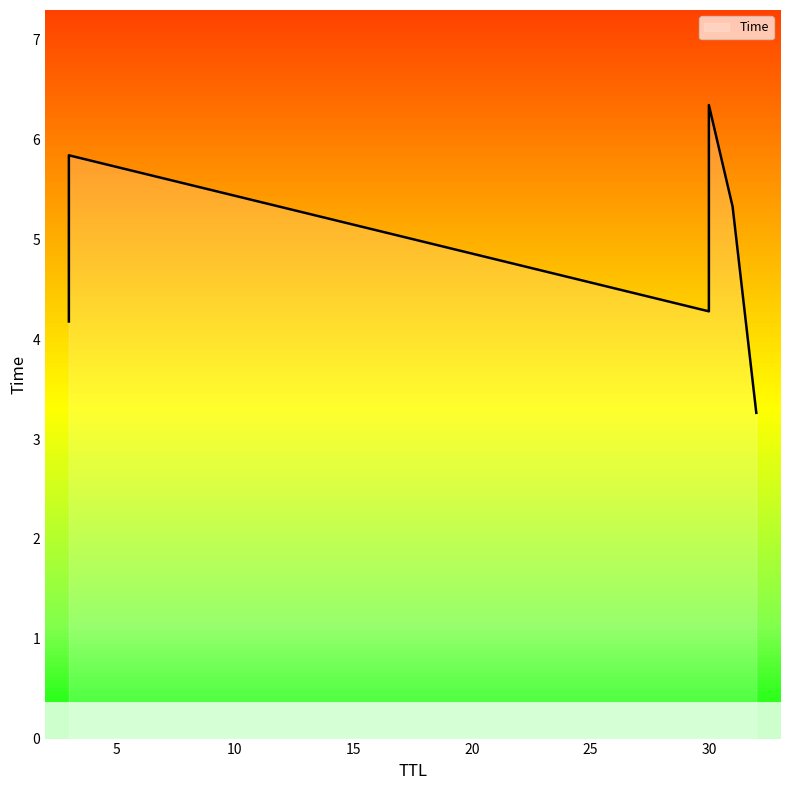

How many lines are shown in the chart?

1